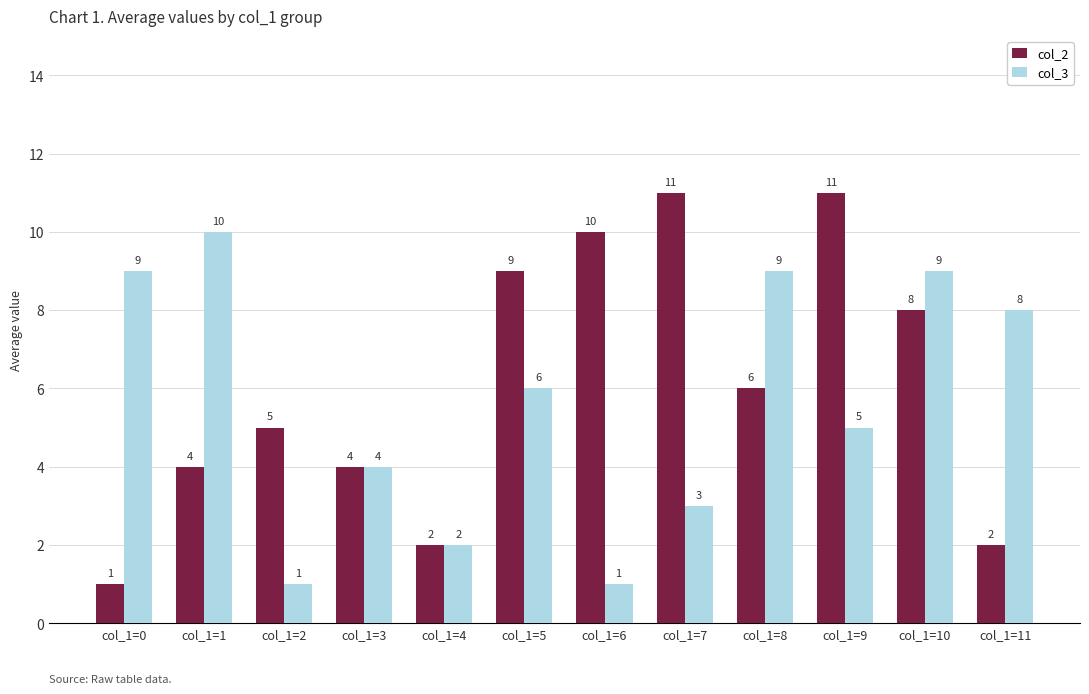

Between col_1=5 and col_1=11, which series saw the biggest shift?

col_2